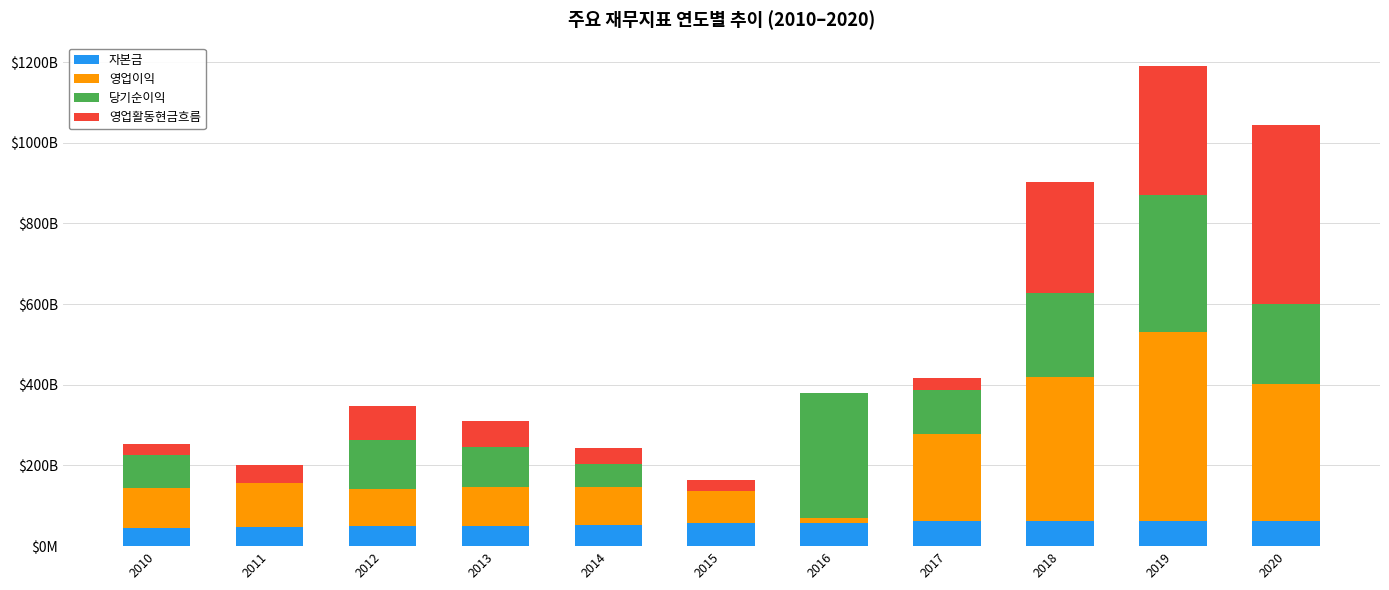

What are all the series names shown in the legend?

자본금, 영업이익, 당기순이익, 영업활동현금흐름